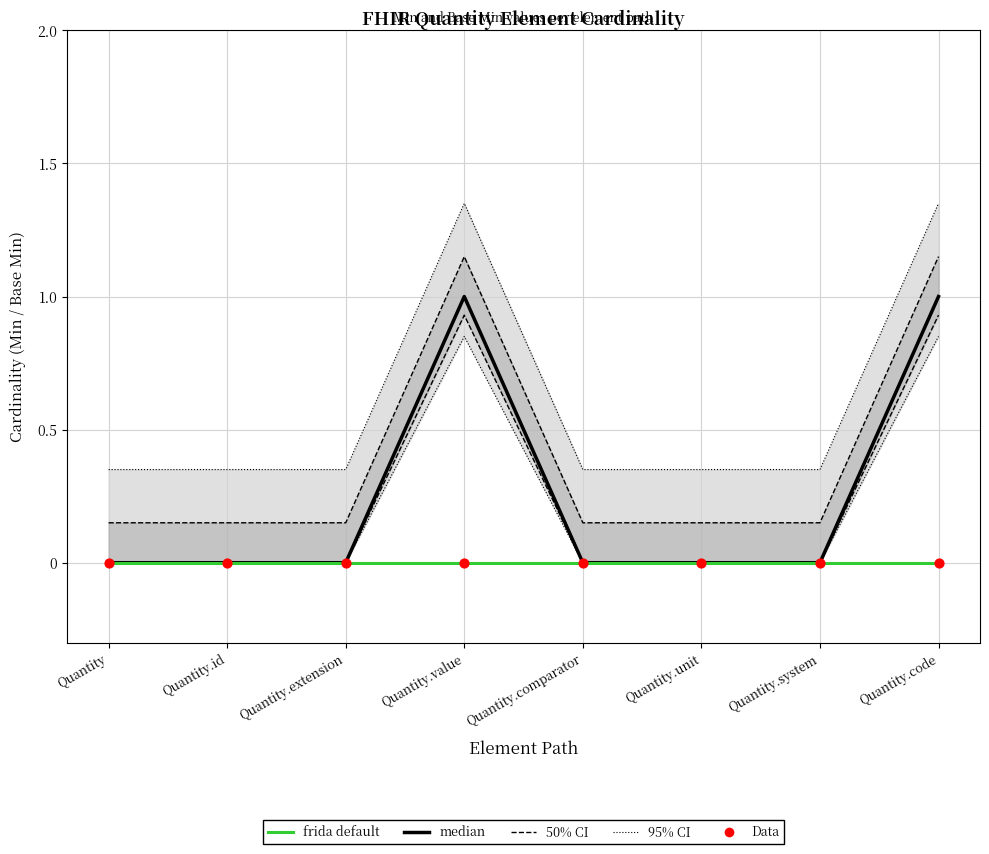

At which category is the sum across all series the highest?

Quantity.value